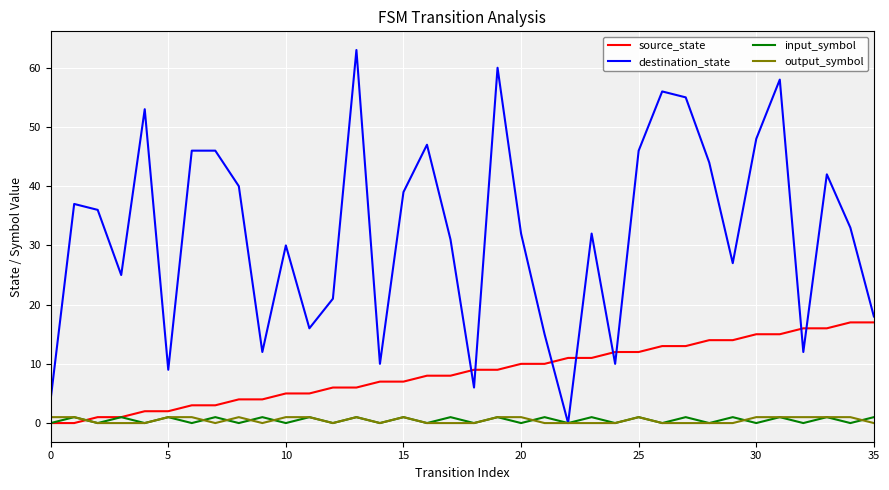

Which series has the largest total across all categories?

destination_state